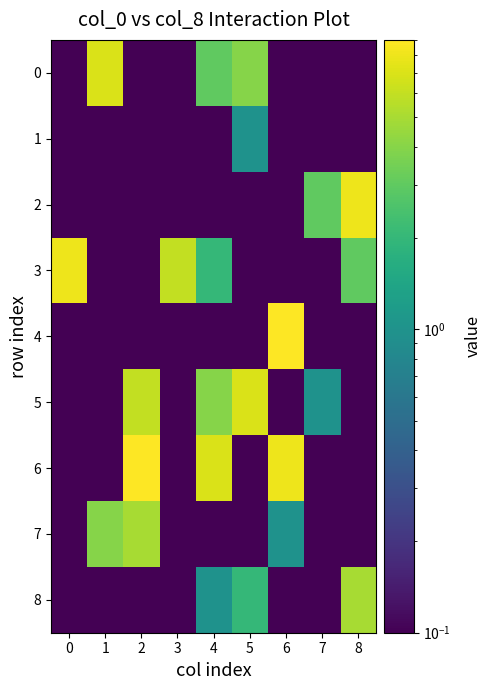

What is the total value across all series at 8?

16.6